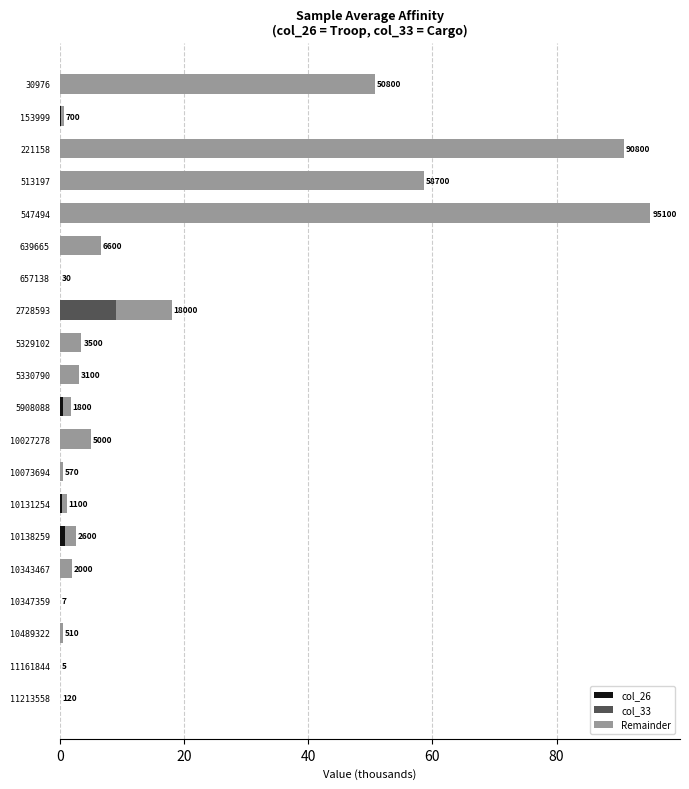

How many series are shown in this chart?

3